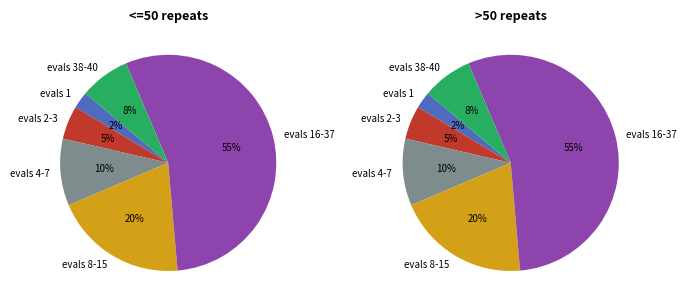

What is the smallest slice in the pie chart?

1